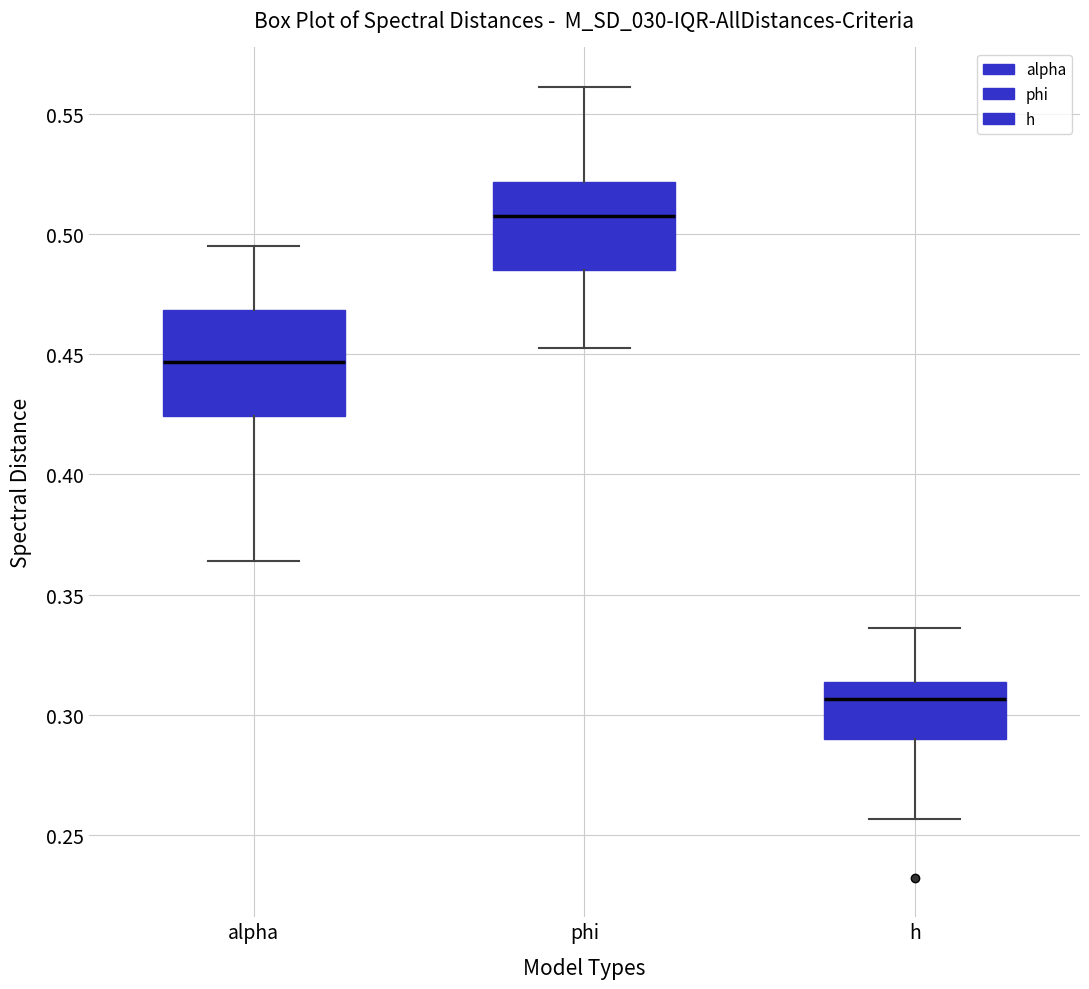

Comparing the boxes themselves (not the whiskers), which one is the tallest?

alpha